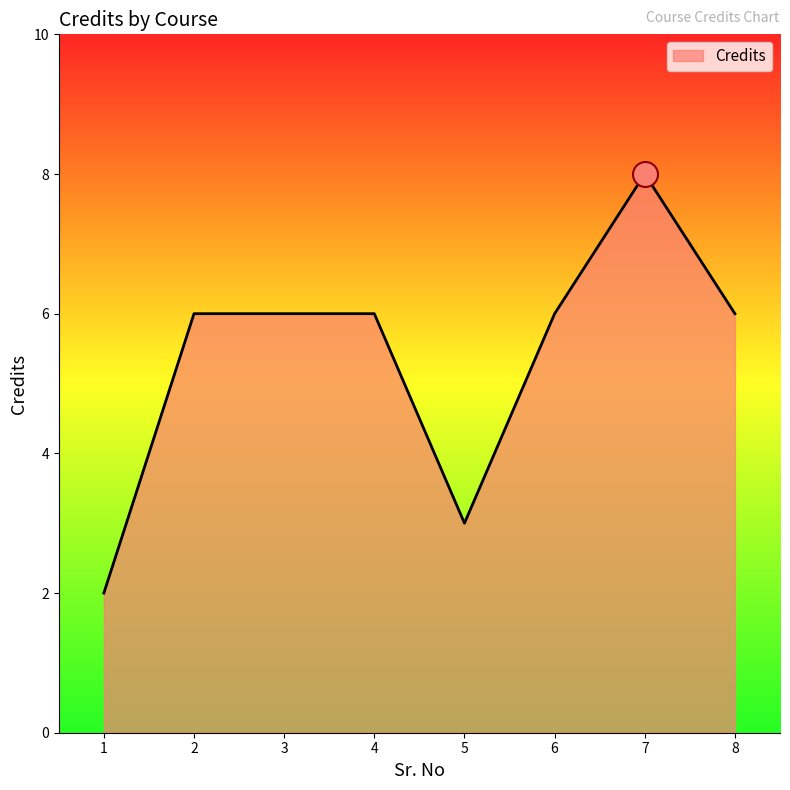

What is the ratio of the value at 3 to the value at 6?

1.0